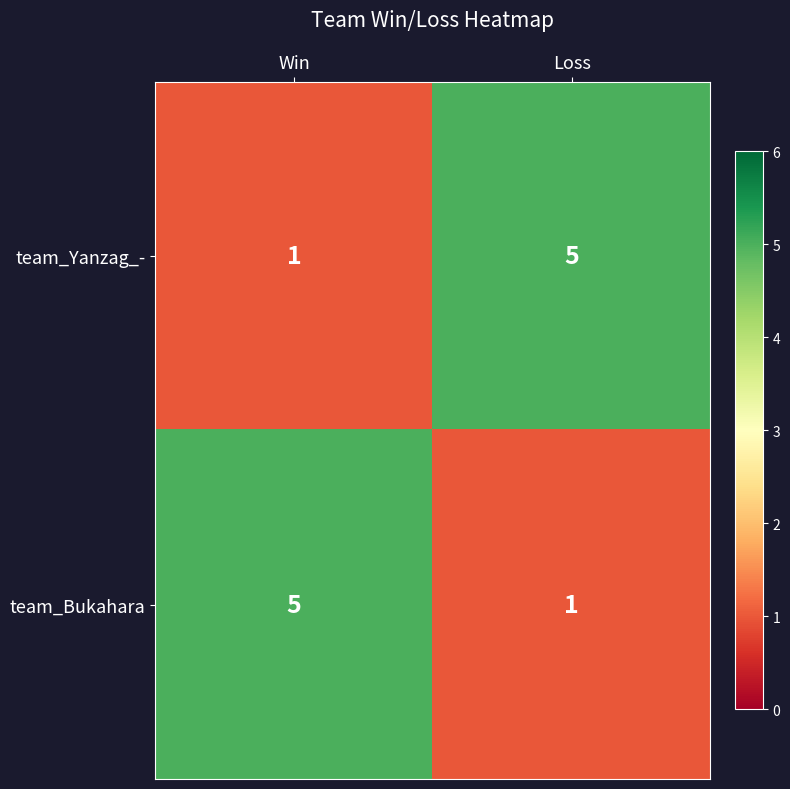

What is the difference between the team_Bukahara values at Win and Loss?

4